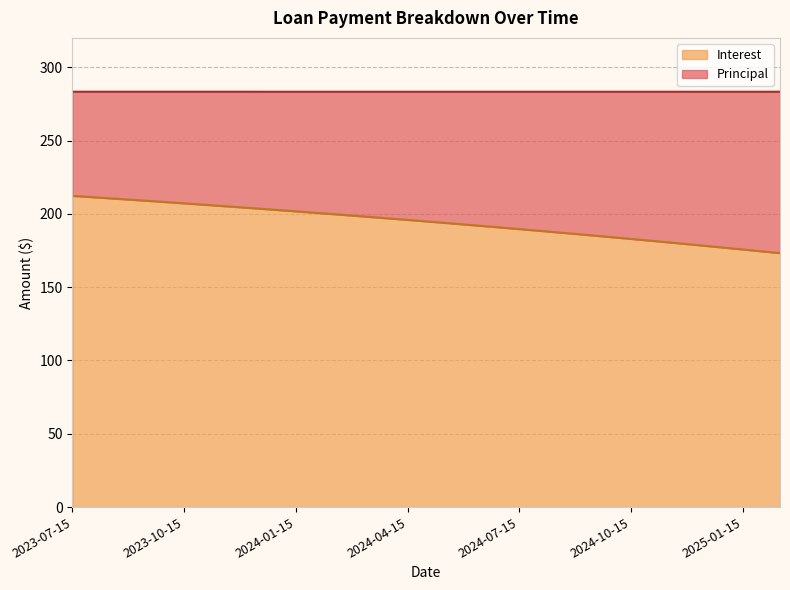

What is the minimum value for Interest?

173.2